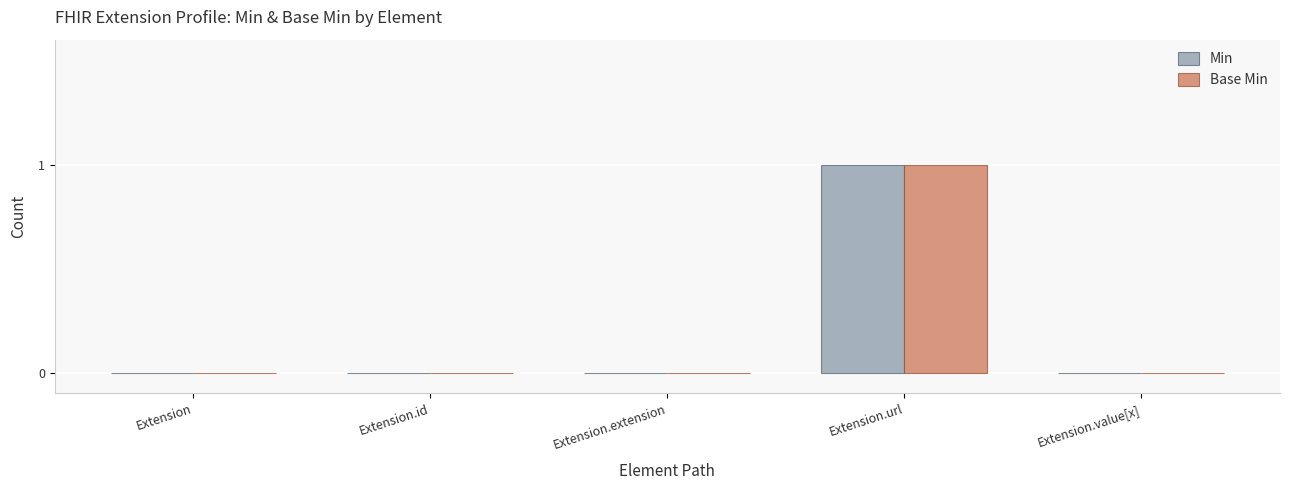

Count the number of data series in this chart.

2